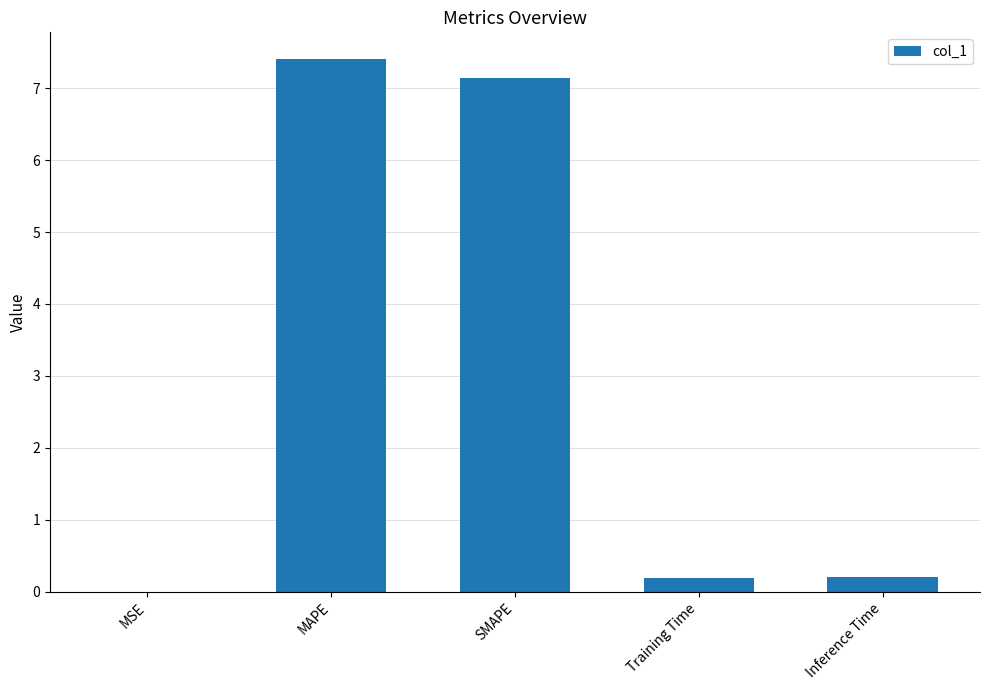

Which has a higher value, Training Time or SMAPE?

SMAPE